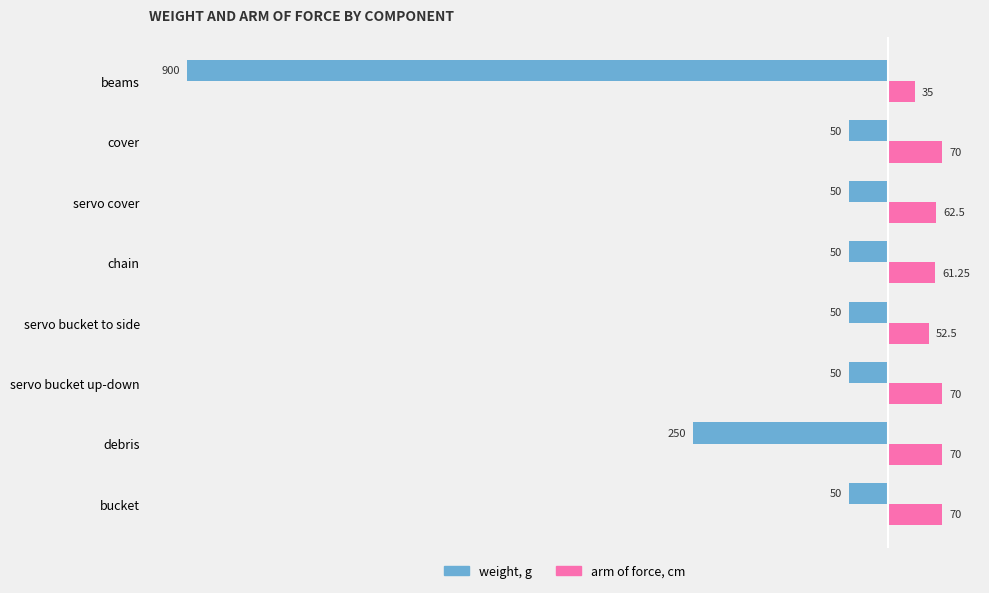

At which label is weight, g closest to -475?

debris